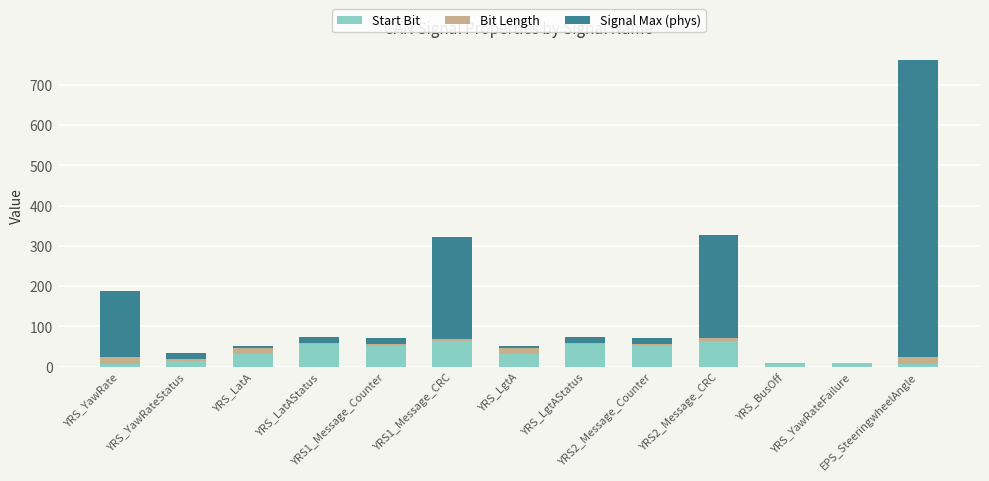

What is the sum of all Start Bit values?

444.0